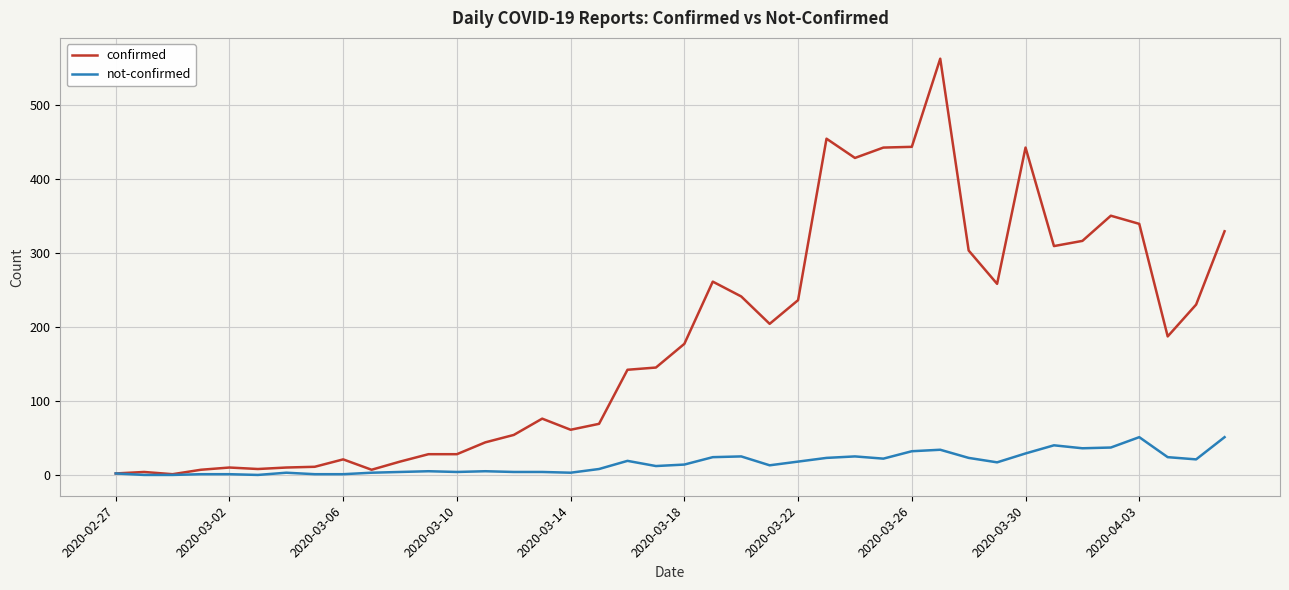

Which series has the largest total across all categories?

confirmed